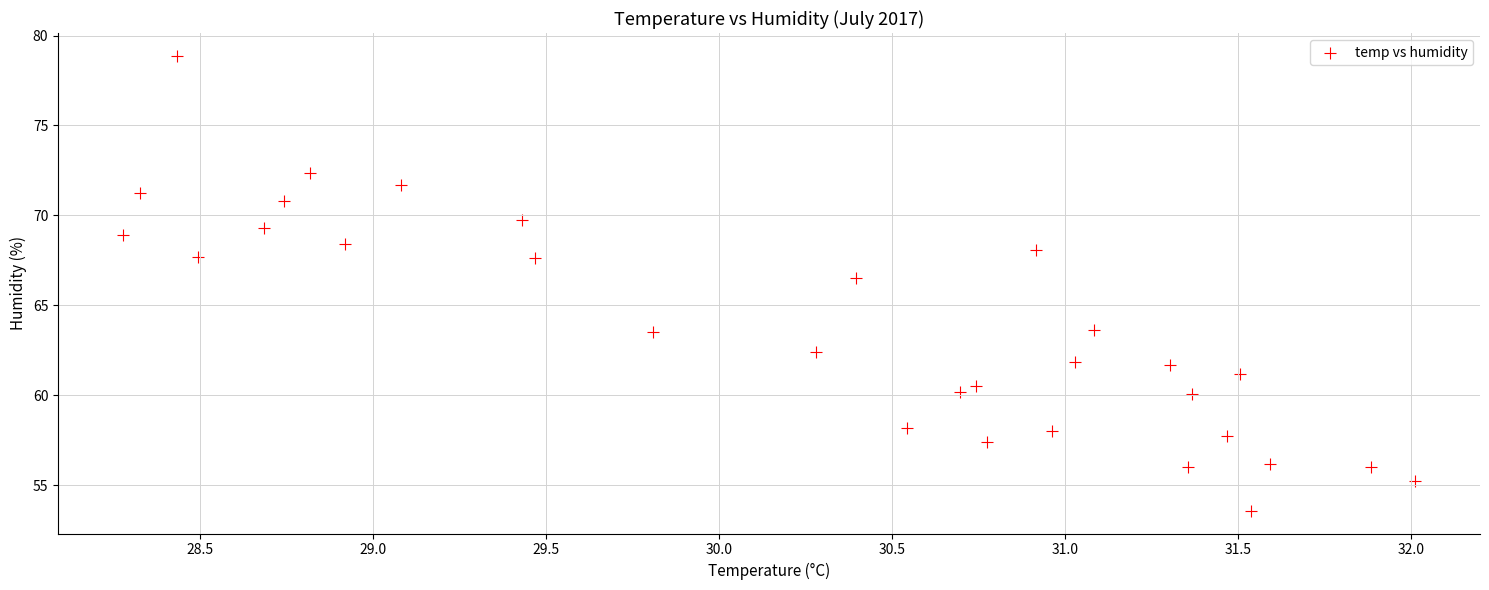

What Y value in the scatter plot is closest to 66?

66.5